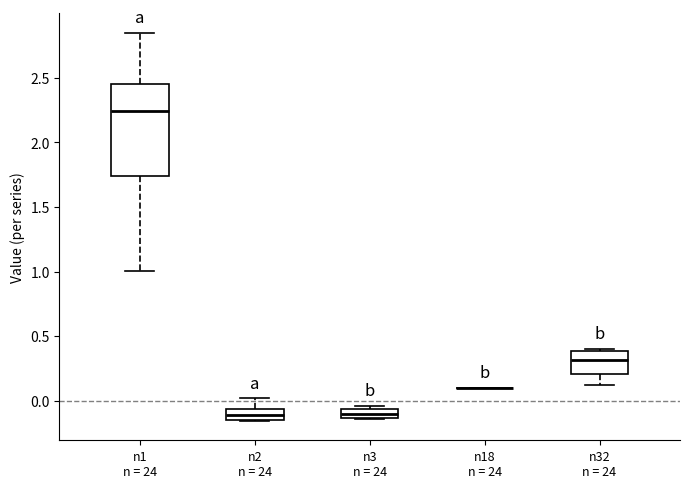

Comparing the boxes themselves (not the whiskers), which one is the tallest?

n1 n = 24